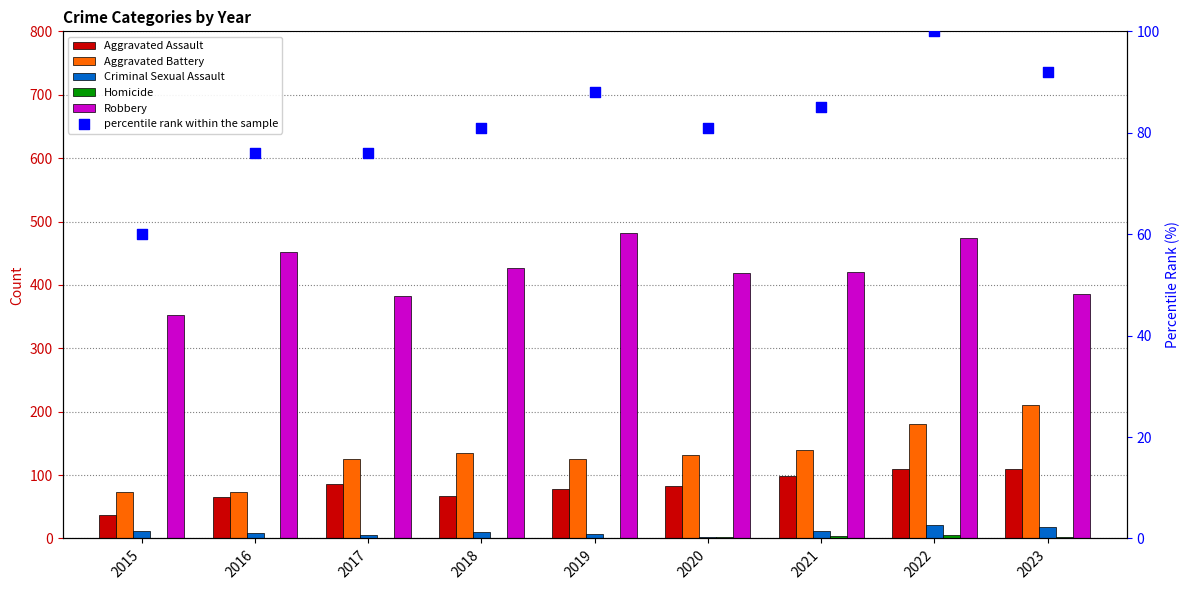

What are all the series names shown in the legend?

Aggravated Assault, Aggravated Battery, Criminal Sexual Assault, Homicide, Robbery, percentile rank within the sample